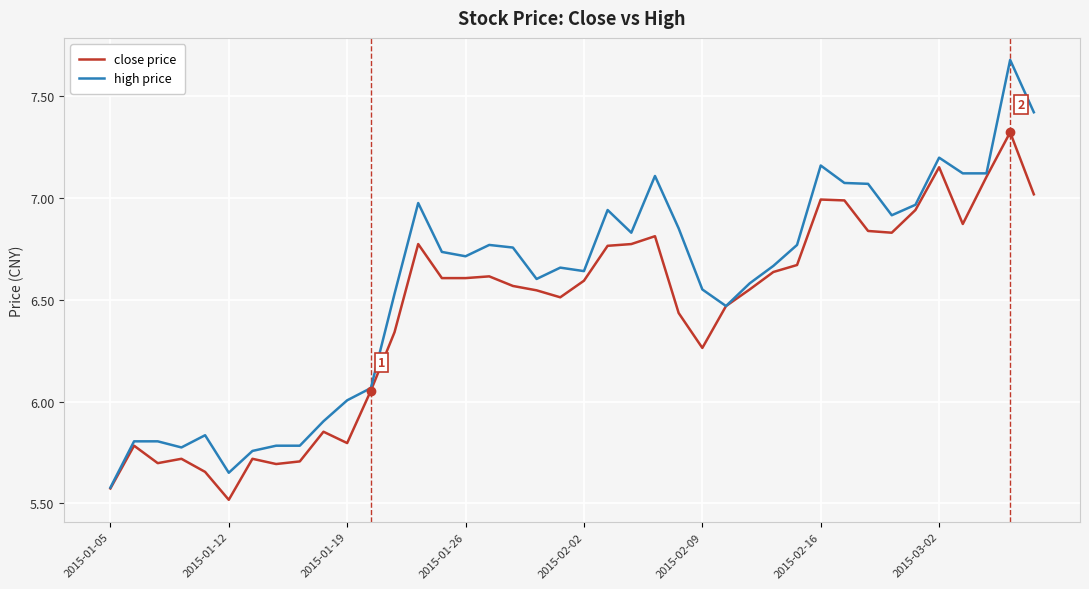

Which series has the largest range (max minus min)?

high price